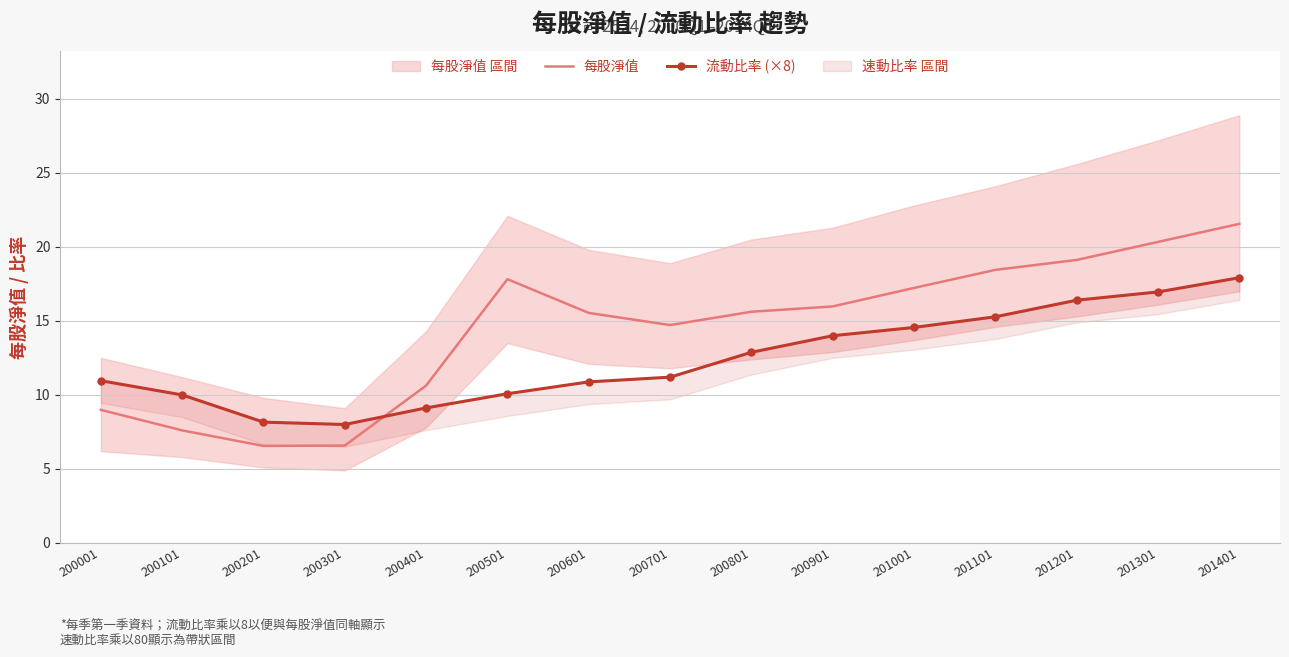

Does the chart have visible grid lines?

Yes